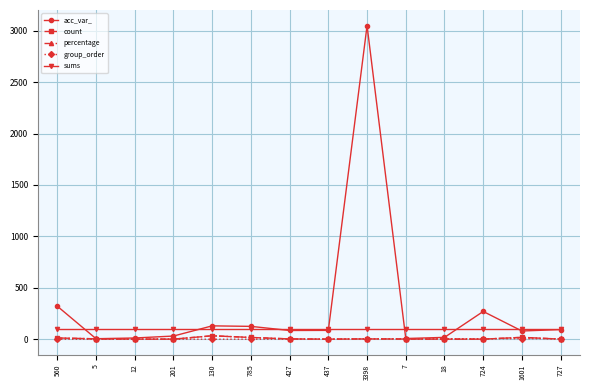

How many lines are shown in the chart?

5